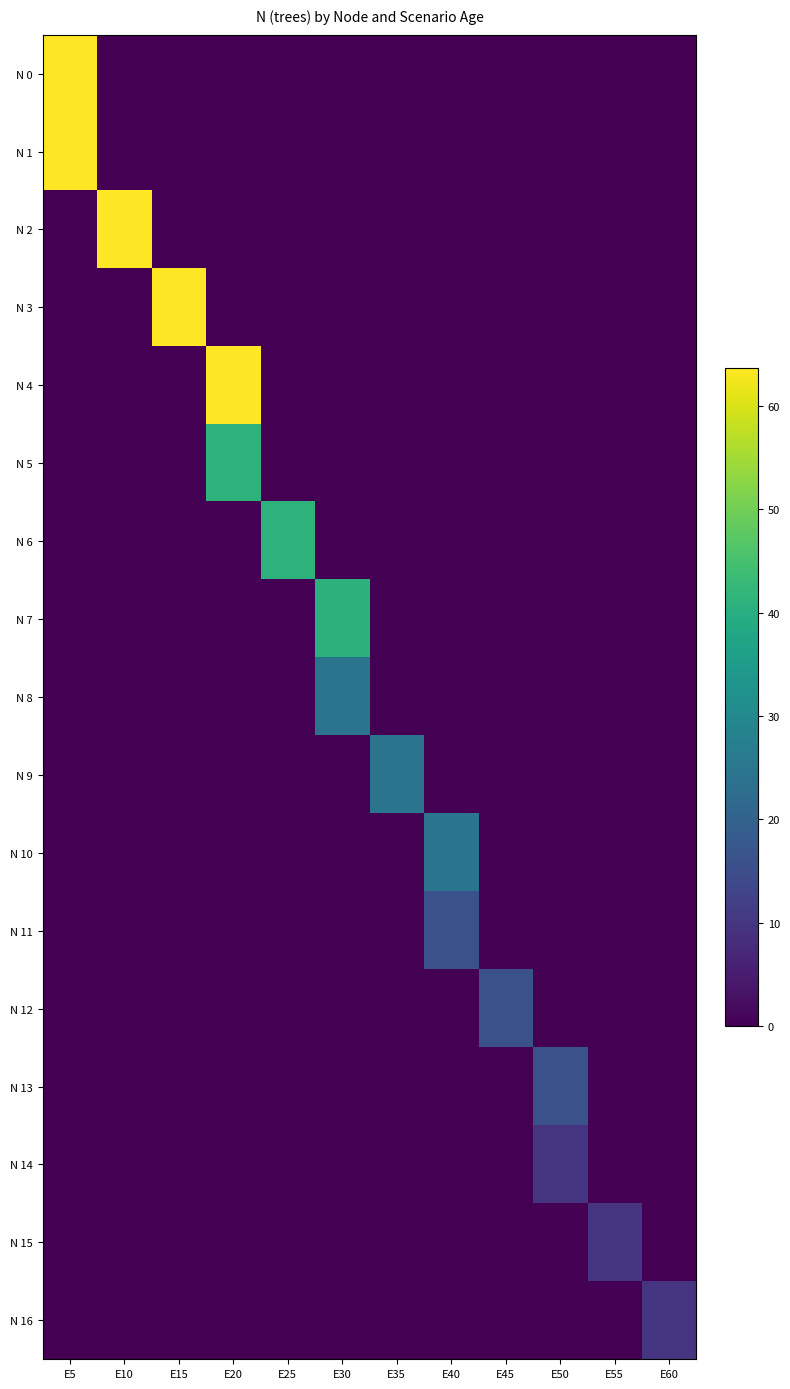

List the series in order of their peak value, lowest first.

N 16, N 15, N 14, N 13, N 12, N 11, N 10, N 9, N 8, N 7, N 6, N 5, N 4, N 0, N 1, N 2, N 3